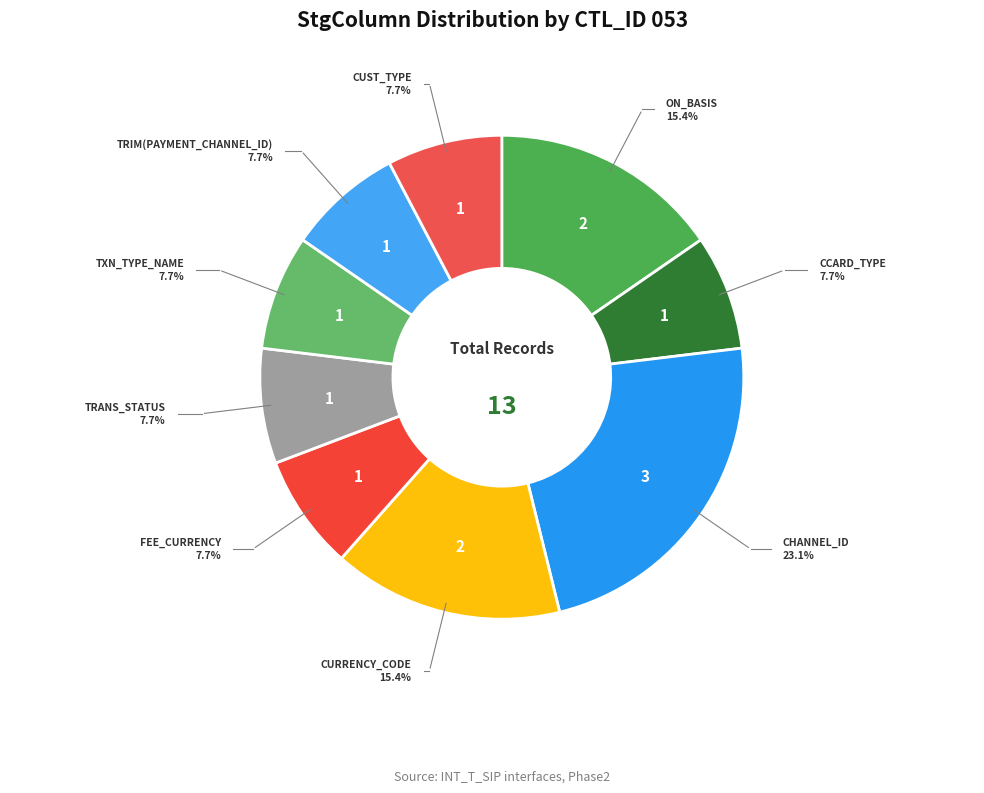

To the nearest percent, what portion does CCARD_TYPE represent?

8%